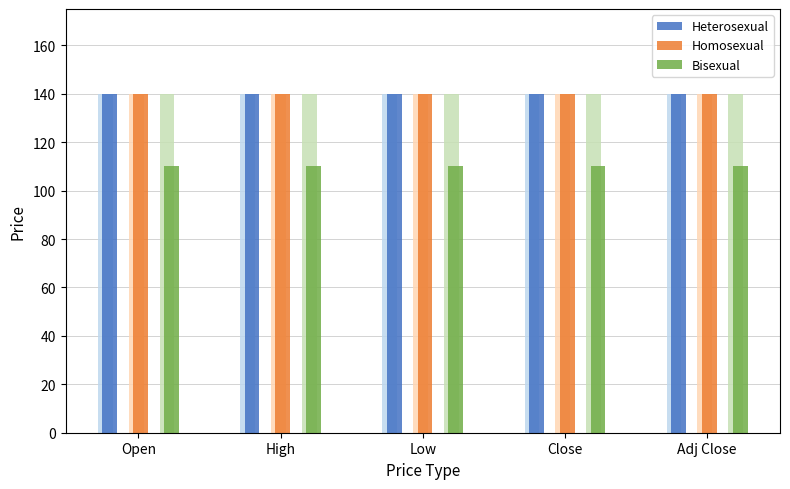

How many bars are there in each group?

3